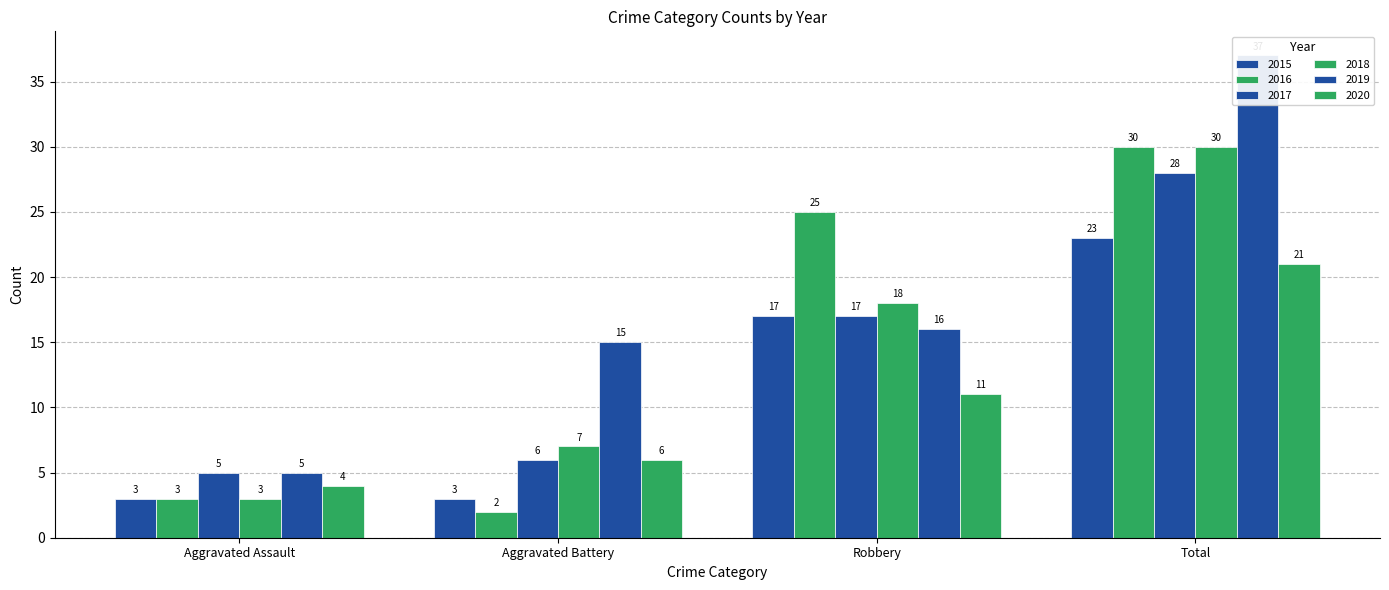

What is the minimum value shown in the chart?

2